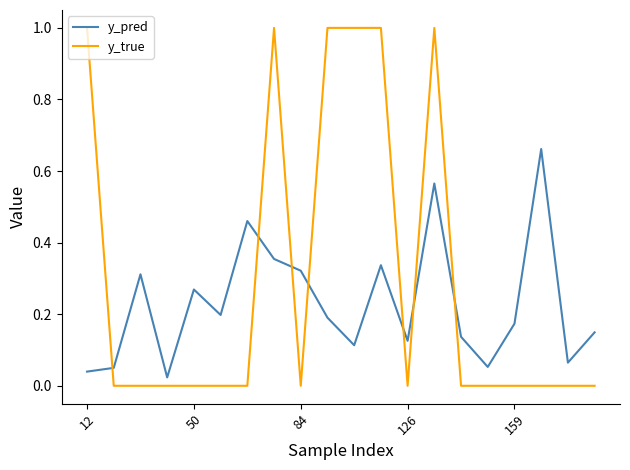

List the series in order of their peak value, lowest first.

y_pred, y_true